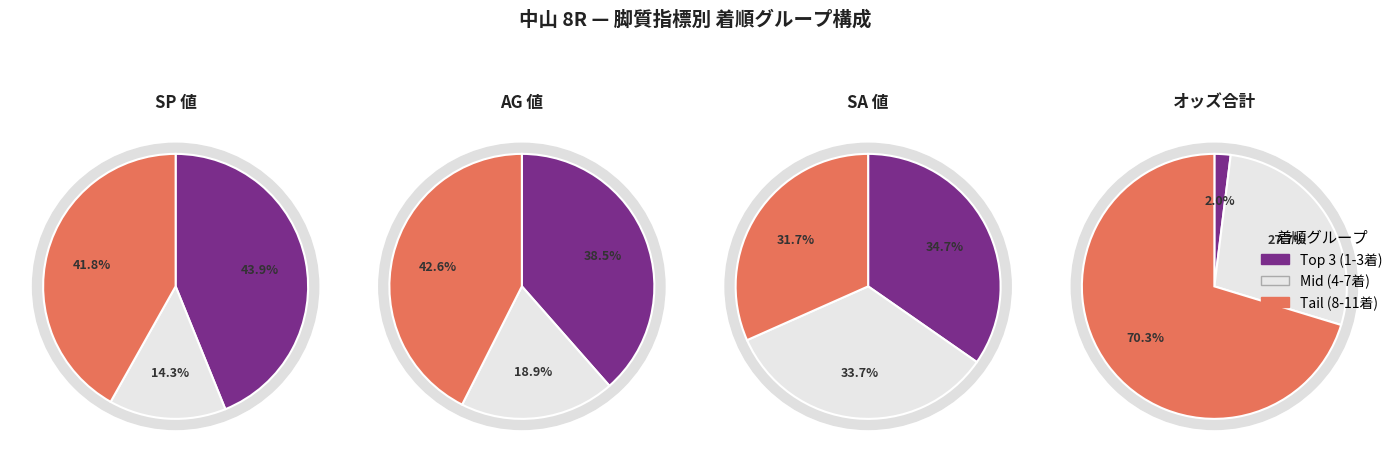

True or false: アンヴェイルド accounts for 1% of the total.

False